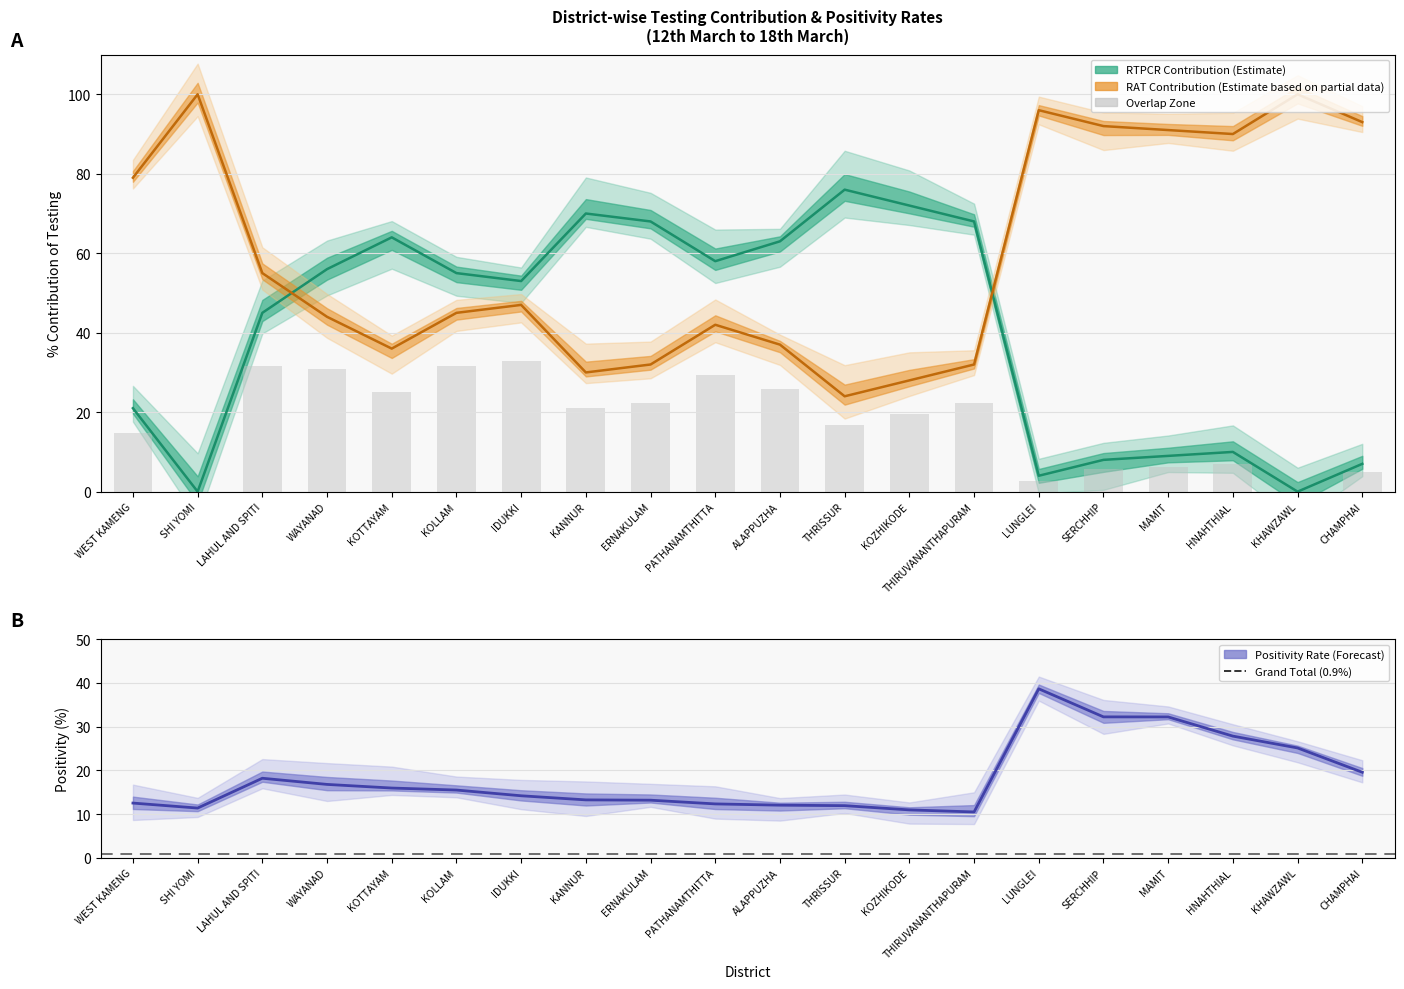

Are the bars horizontal?

No